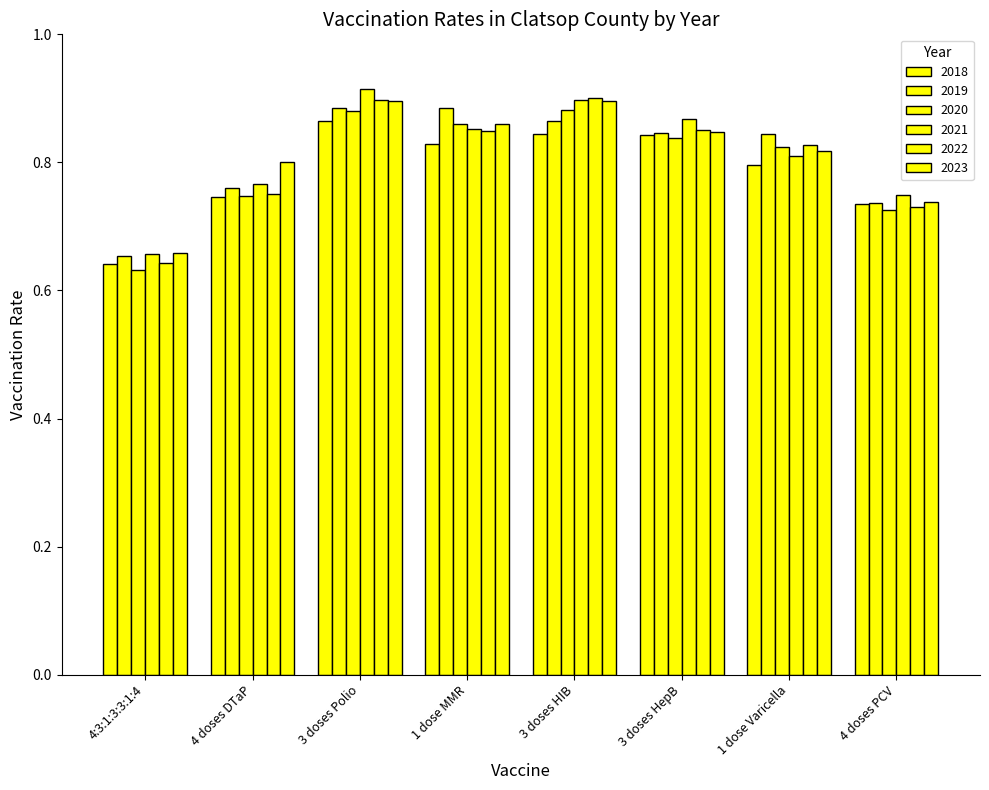

The value of 2019 at 4 doses DTaP is 0.8. True or false?

True